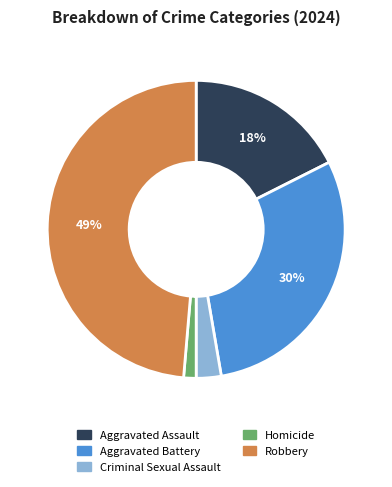

To the nearest percent, what is the average slice percentage?

20%